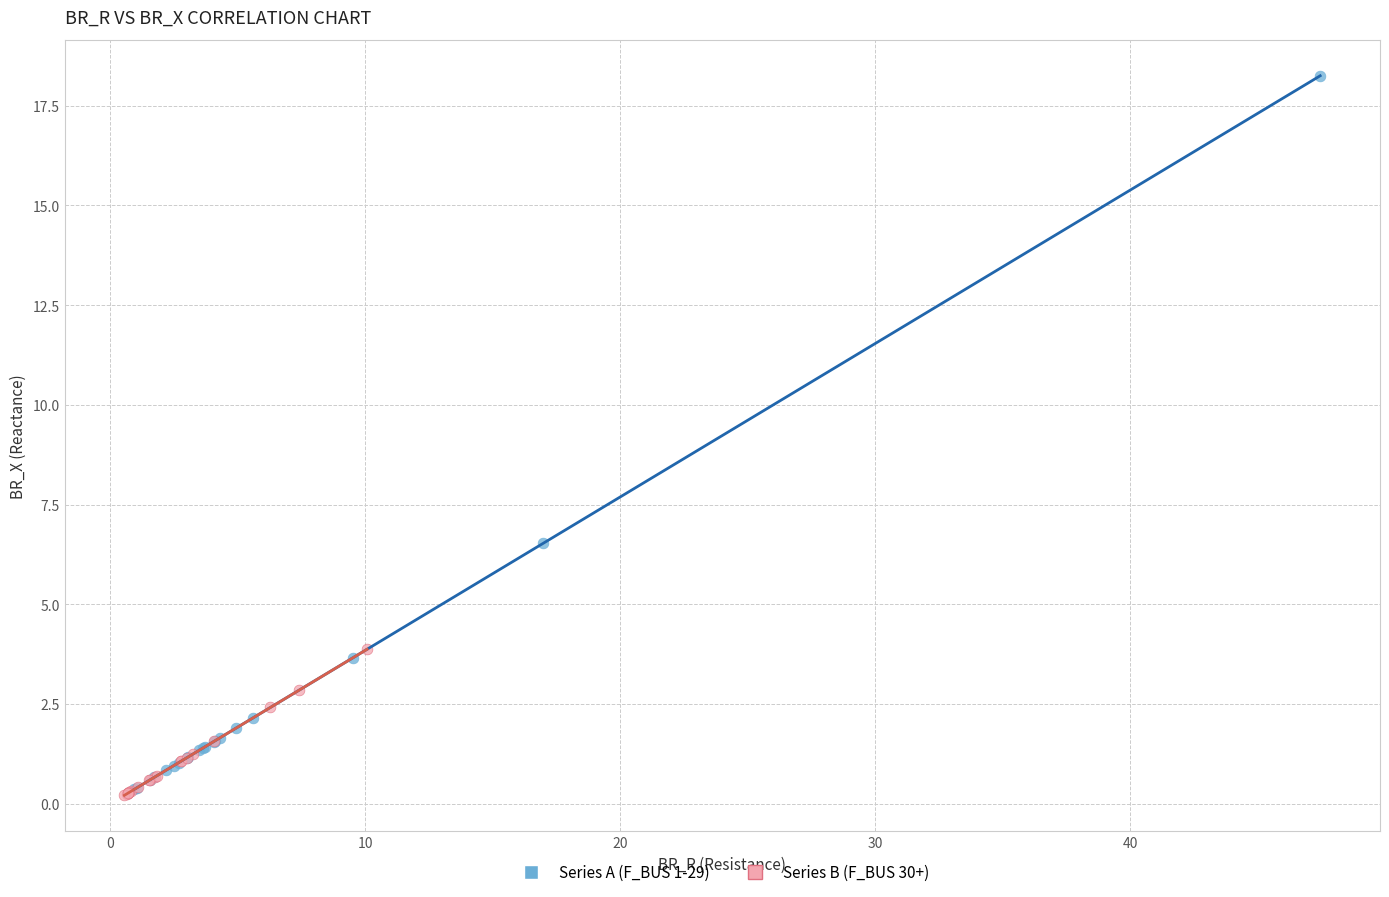

Which series has the largest Y range (max minus min)?

Series A (F_BUS 1-29)